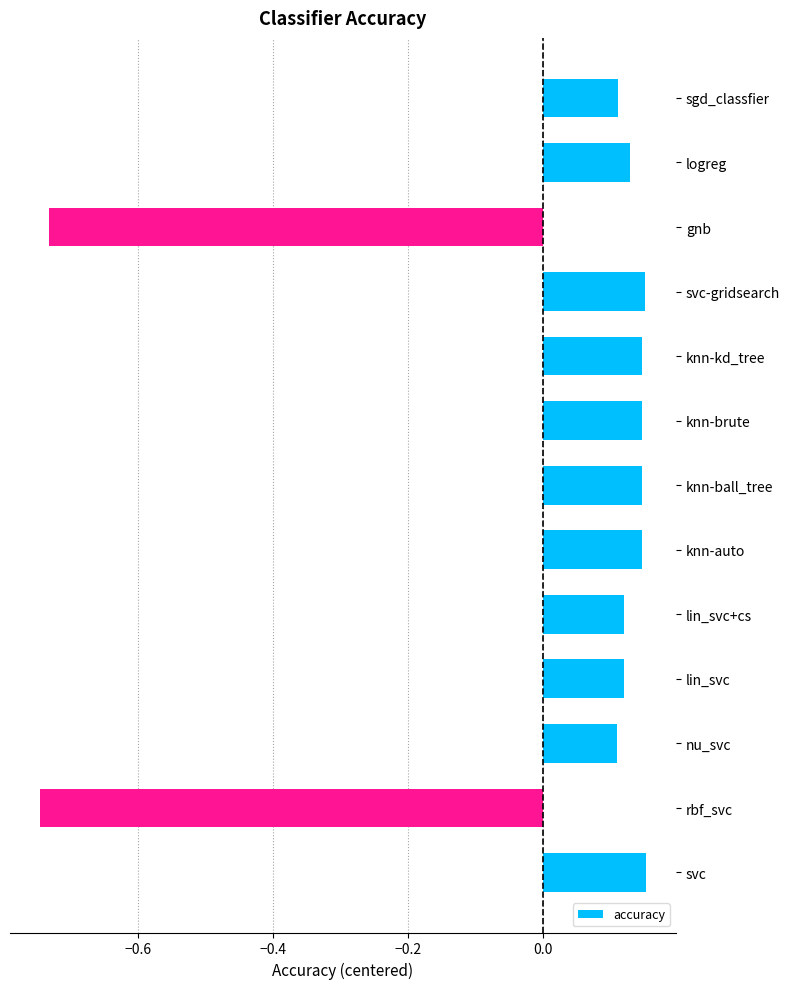

At which category does the chart reach its peak across all series?

svc